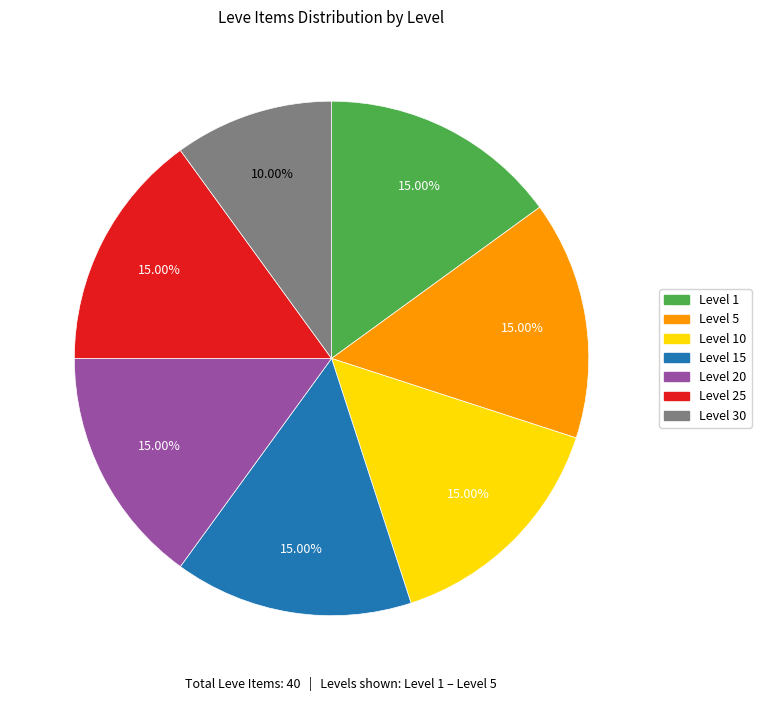

Approximately how many times larger is the value at Level 1 compared to Level 10?

1.0